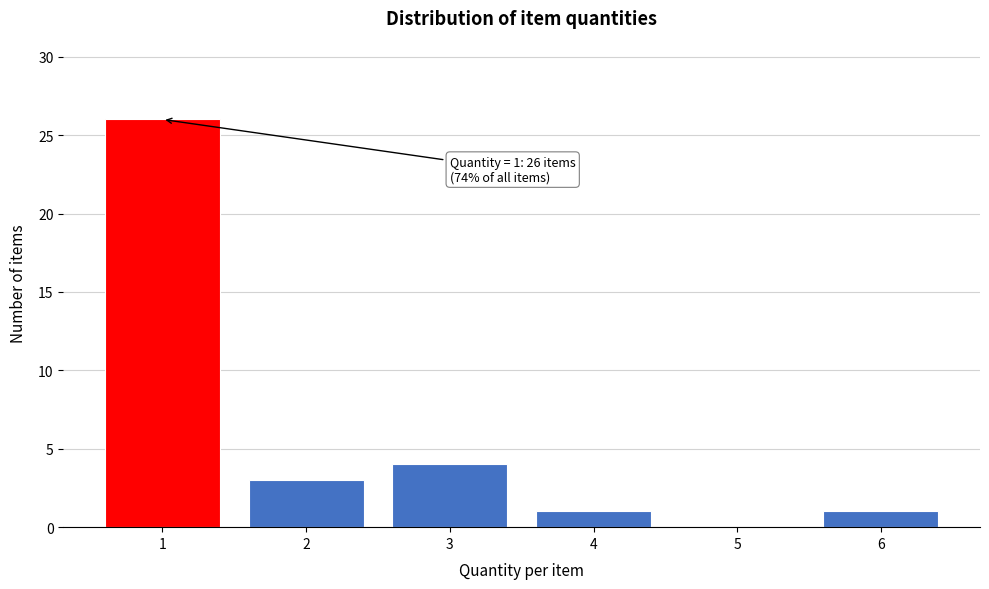

Which range on the x-axis has the tallest bar?

0.5 to 1.5